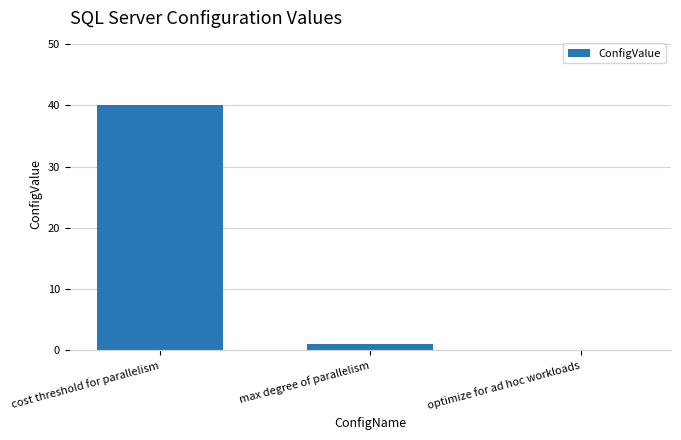

Is it true that the value at optimize for ad hoc workloads is 12?

False